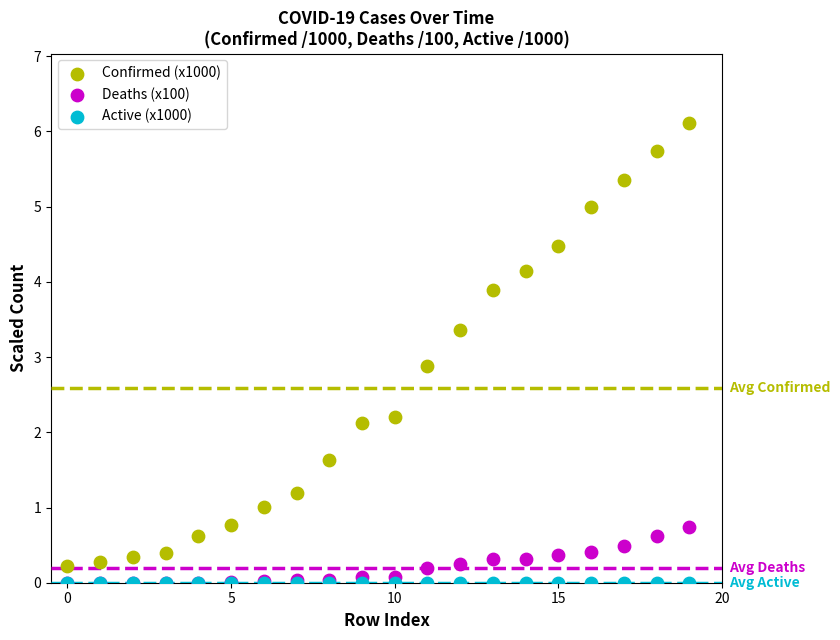

Across all series, what Y value is closest to 3?

2.9